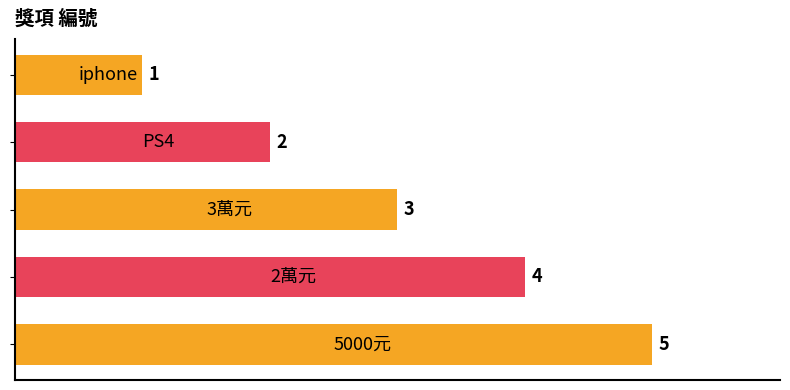

How many values are between 2 and 4?

3